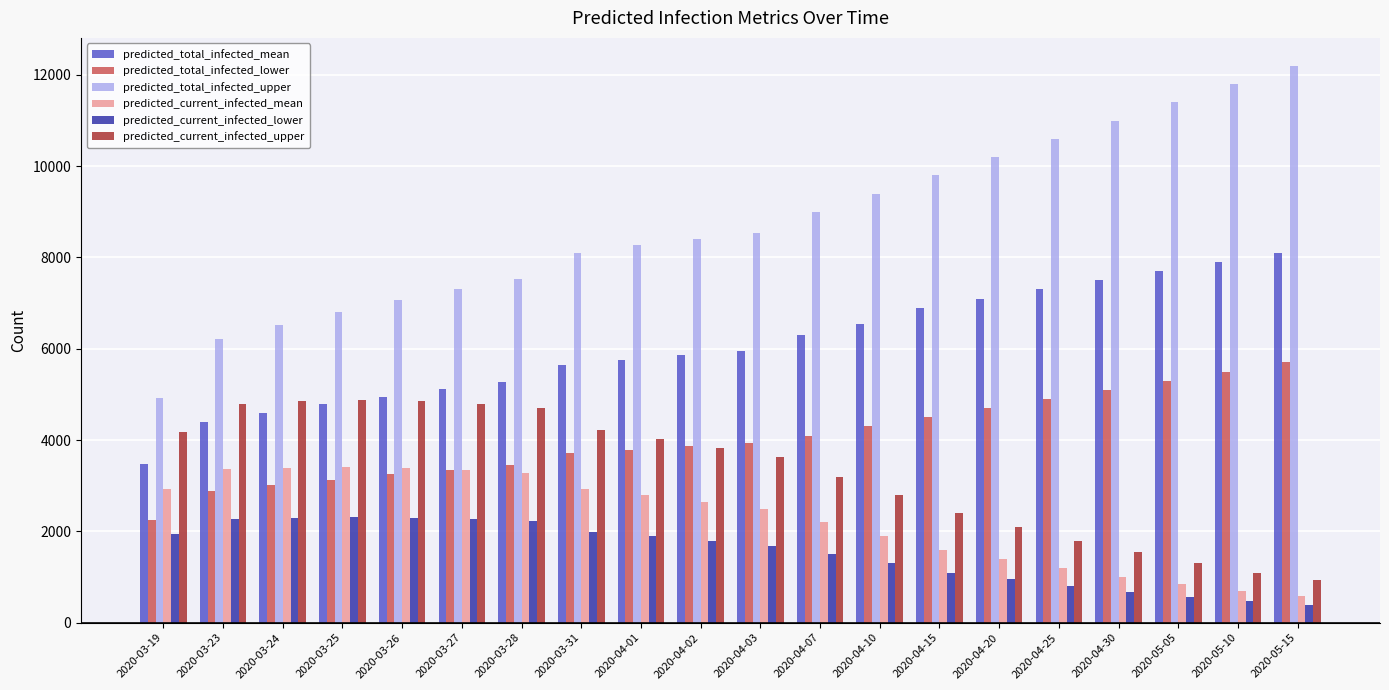

What are all the series names shown in the legend?

predicted_total_infected_mean, predicted_total_infected_lower, predicted_total_infected_upper, predicted_current_infected_mean, predicted_current_infected_lower, predicted_current_infected_upper